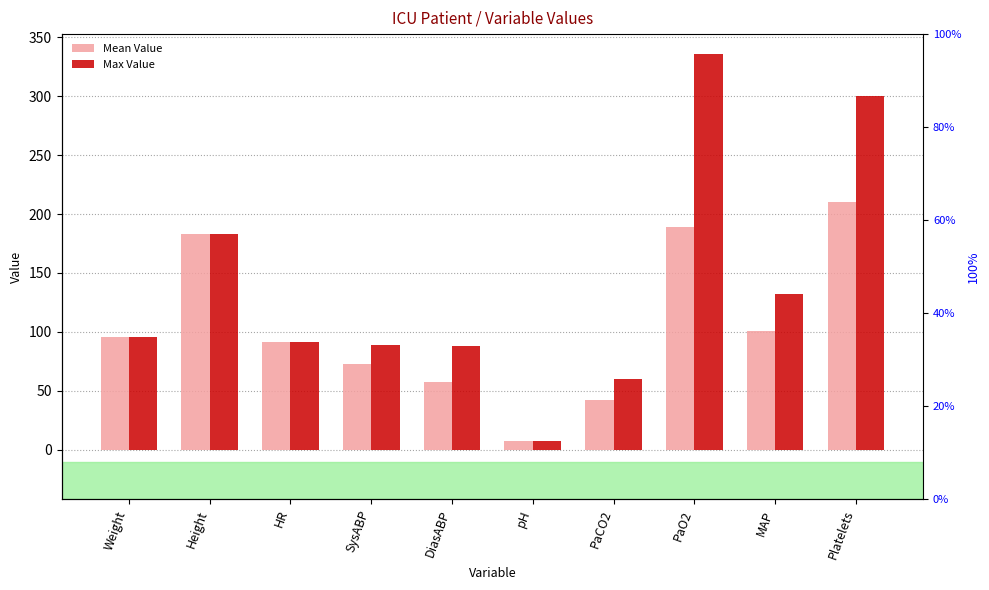

Which series has the largest total across all categories?

Max Value